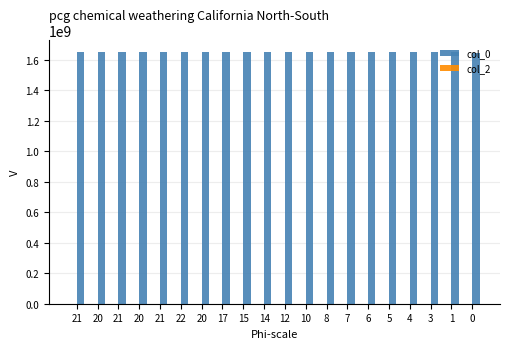

Which series changed the most between 3 and 6?

col_0